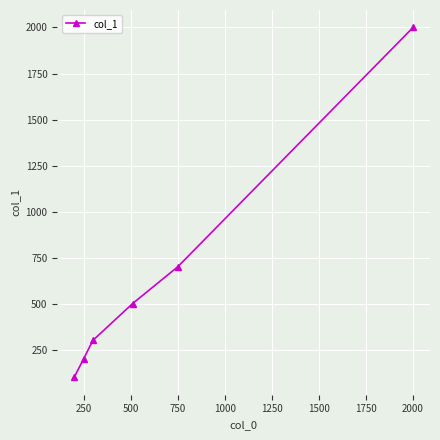

Does the chart have visible grid lines?

Yes